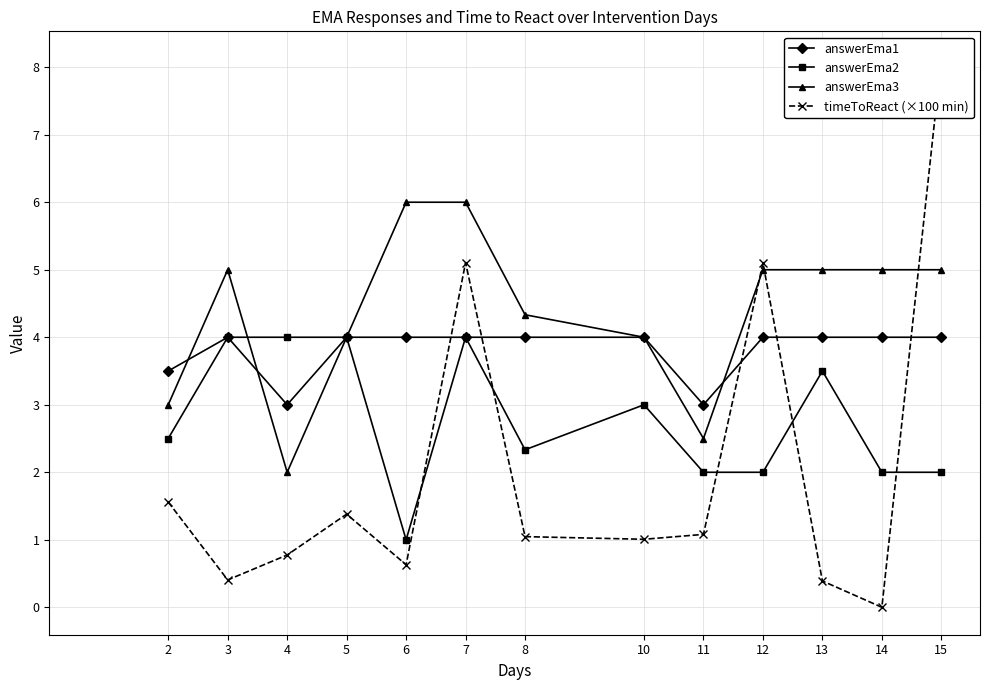

Is the value of answerEma1 at 5 greater than the value of answerEma2 at 11?

Yes